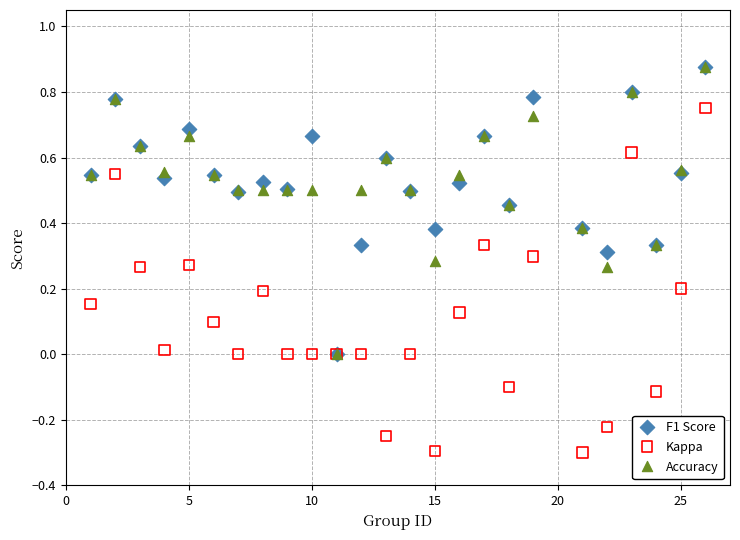

What are all the series names shown in the legend?

F1 Score, Kappa, Accuracy